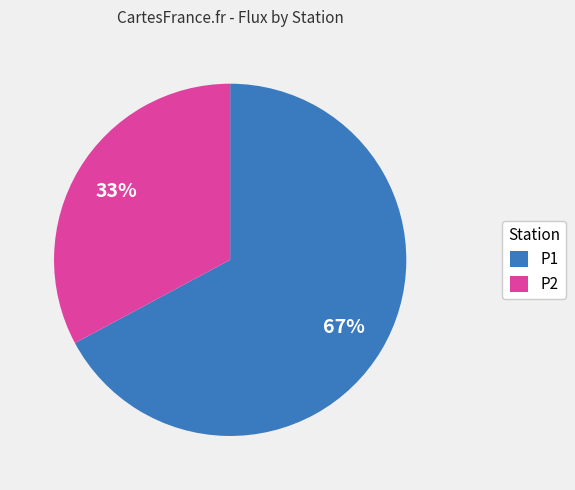

What is the largest slice in the pie chart?

P1